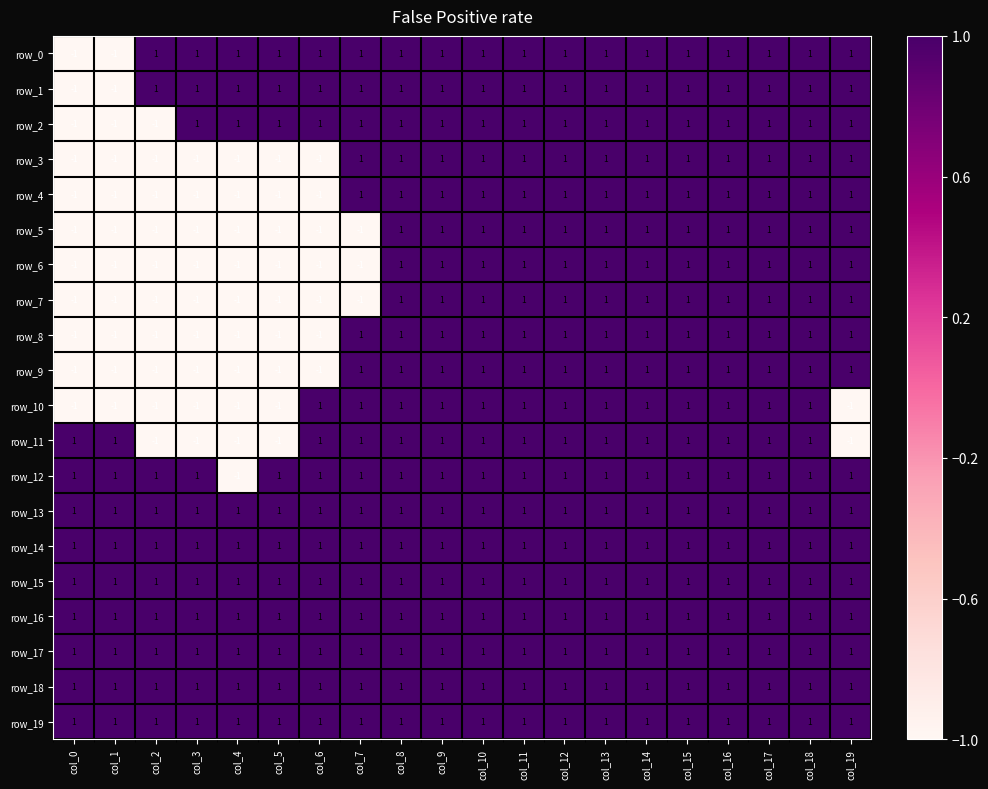

How many row_7 values are between -1 and 1?

20